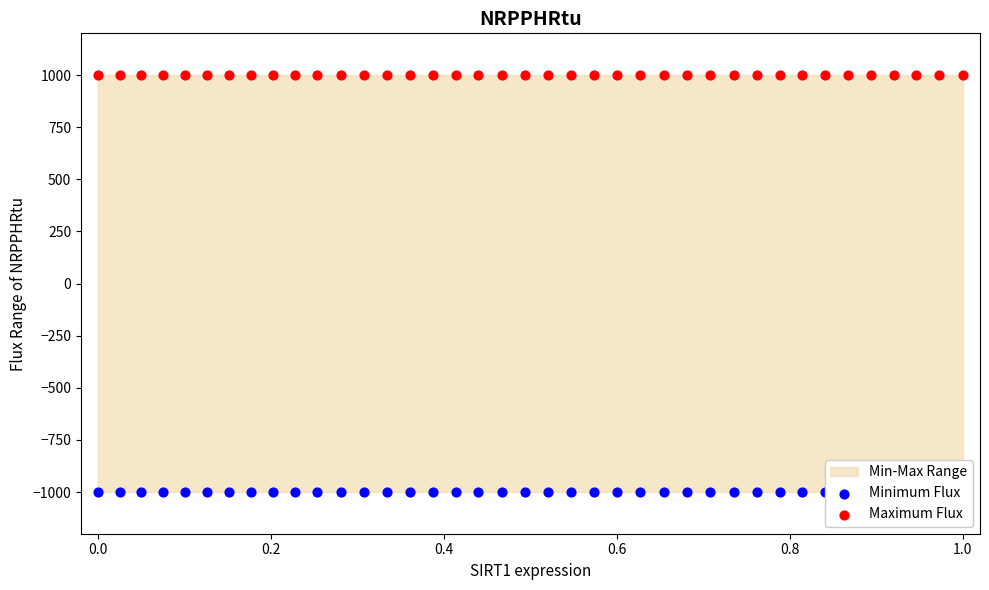

Is the value of Maximum Flux at 33 greater than the value of Minimum Flux at 18?

Yes